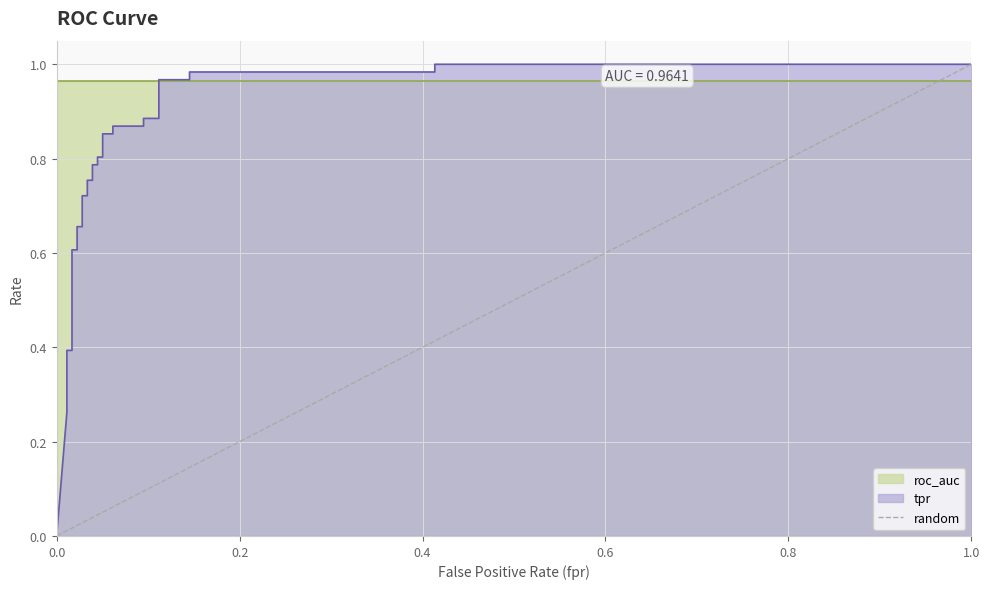

Reading left to right, what are all the values shown in this chart?

0	1